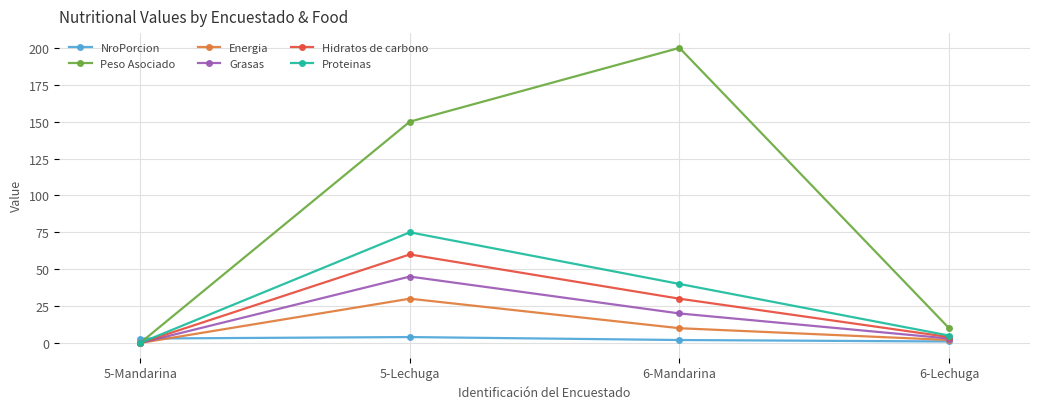

What are all the series names shown in the legend?

NroPorcion, Peso Asociado, Energia, Grasas, Hidratos de carbono, Proteinas